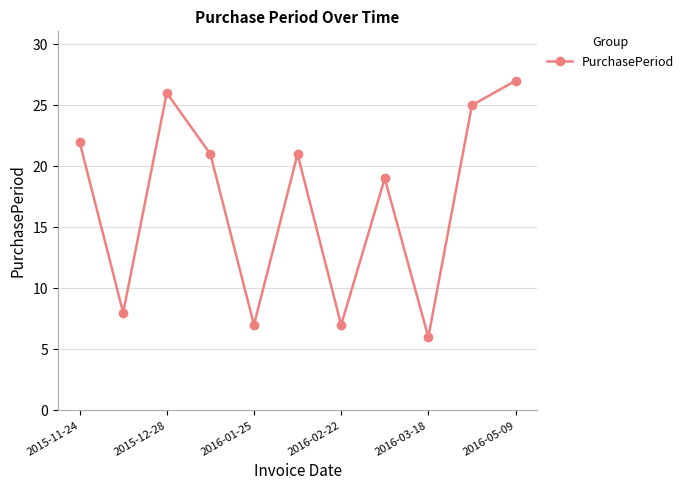

What is the minimum value shown in the chart?

6